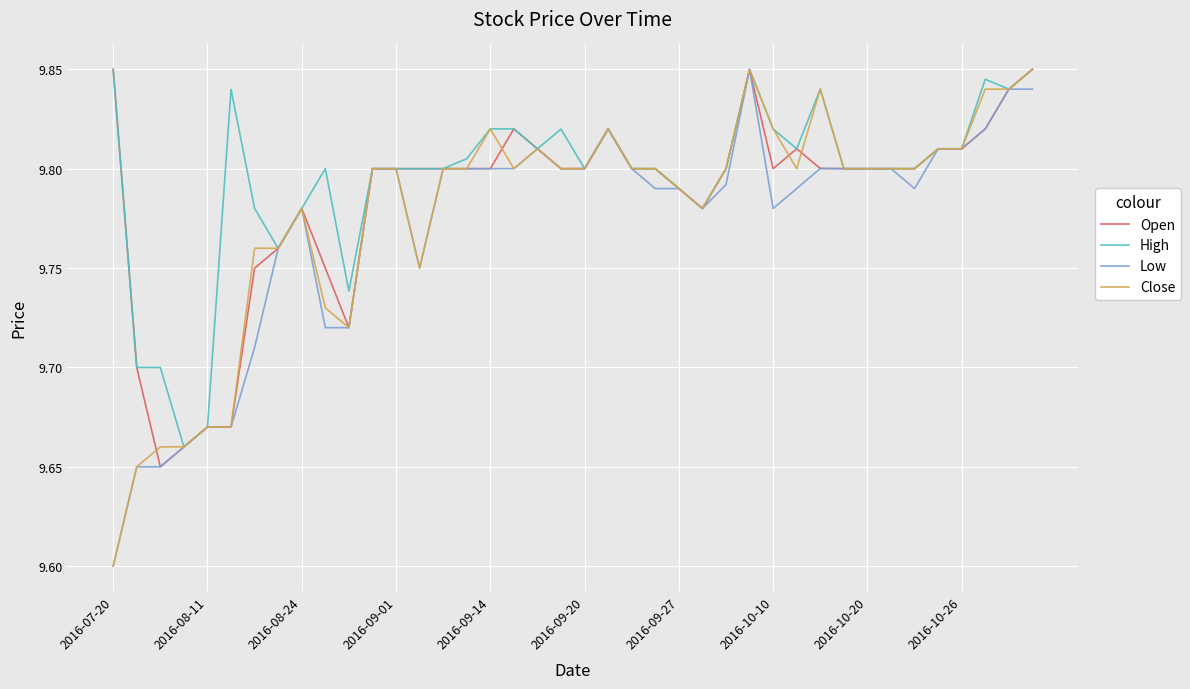

What are all the series names shown in the legend?

Open, High, Low, Close